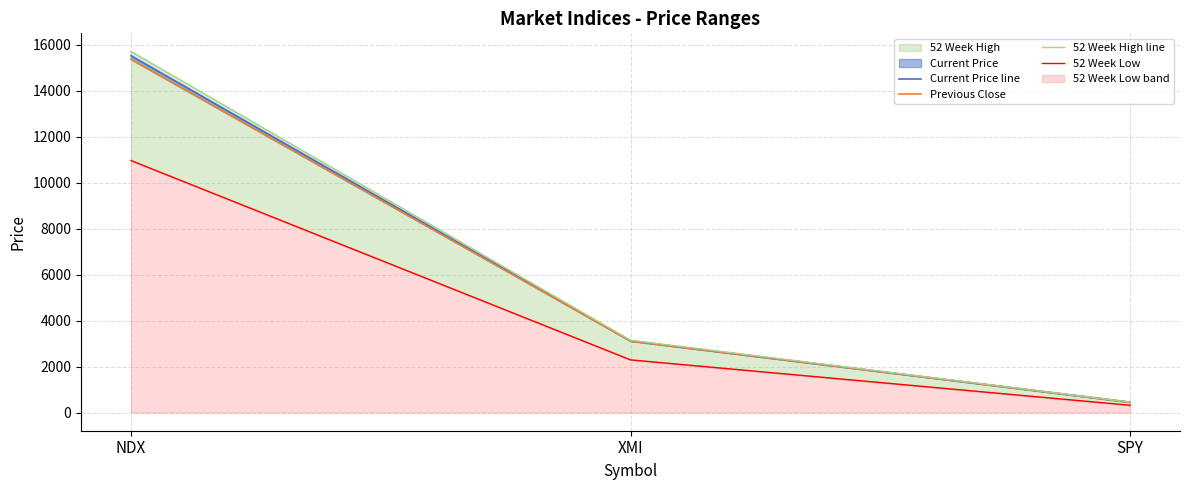

Reading left to right, transcribe all the data shown in this chart.

Current Price line: NDX=15514.2	XMI=3116.7	SPY=455.6
Previous Close: NDX=15355.1	XMI=3111.7	SPY=453.1
52 Week High line: NDX=15701.4	XMI=3150.1	SPY=455.9
52 Week Low: NDX=10957.1	XMI=2295.2	SPY=322.6